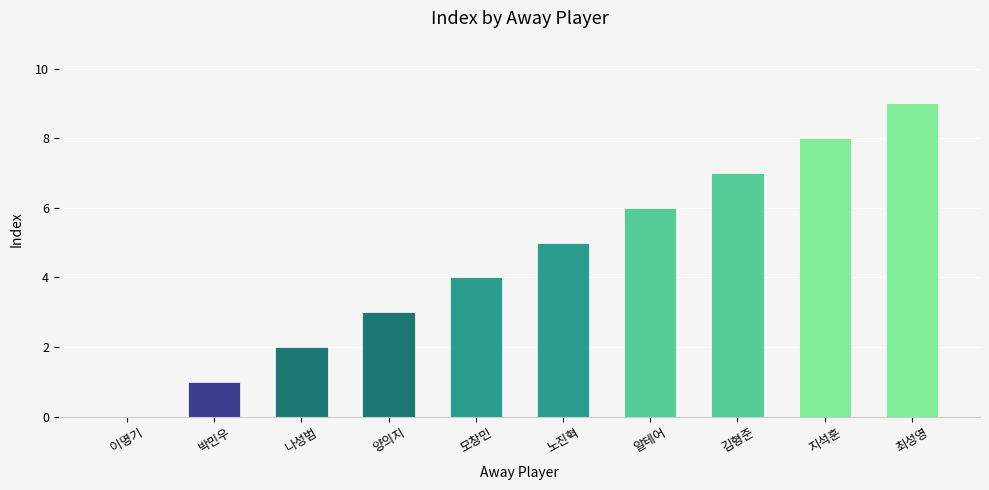

What is the sum of the values at 박민우 and 모창민?

5